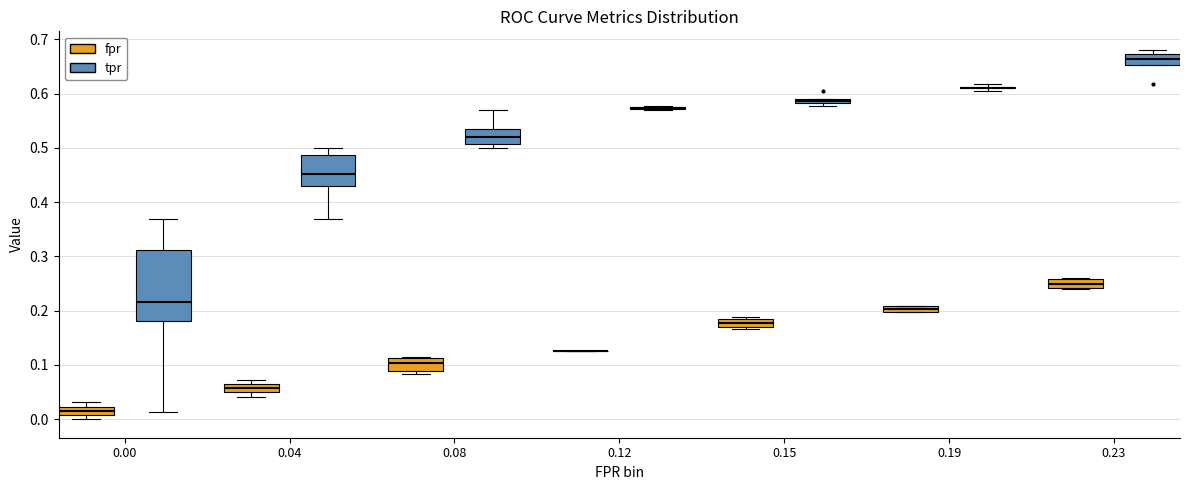

Which box is the tallest, from its lower edge to its upper edge?

0.00 (tpr)